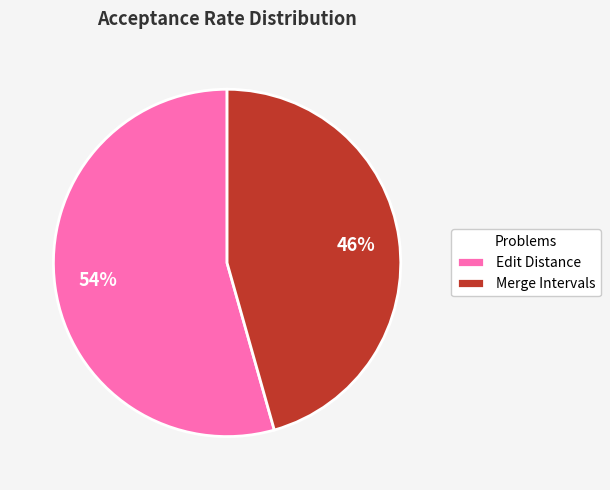

The Edit Distance slice represents 54% of the pie. True or false?

True